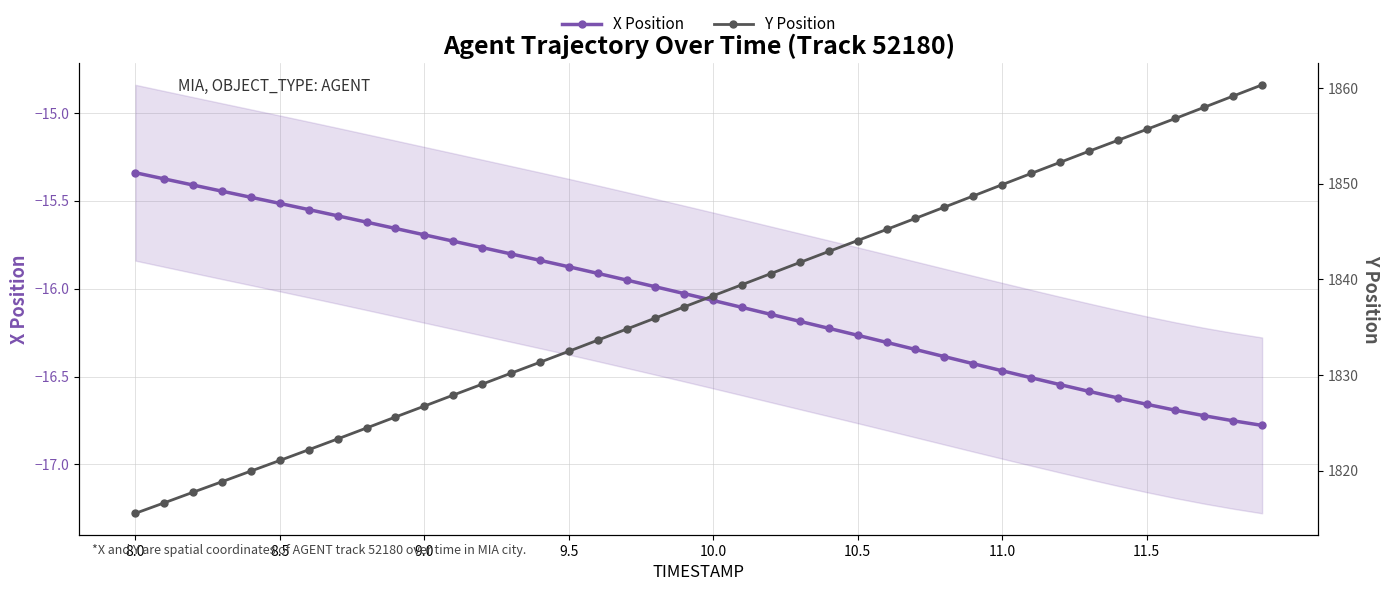

Which series has the largest range (max minus min)?

Y Position